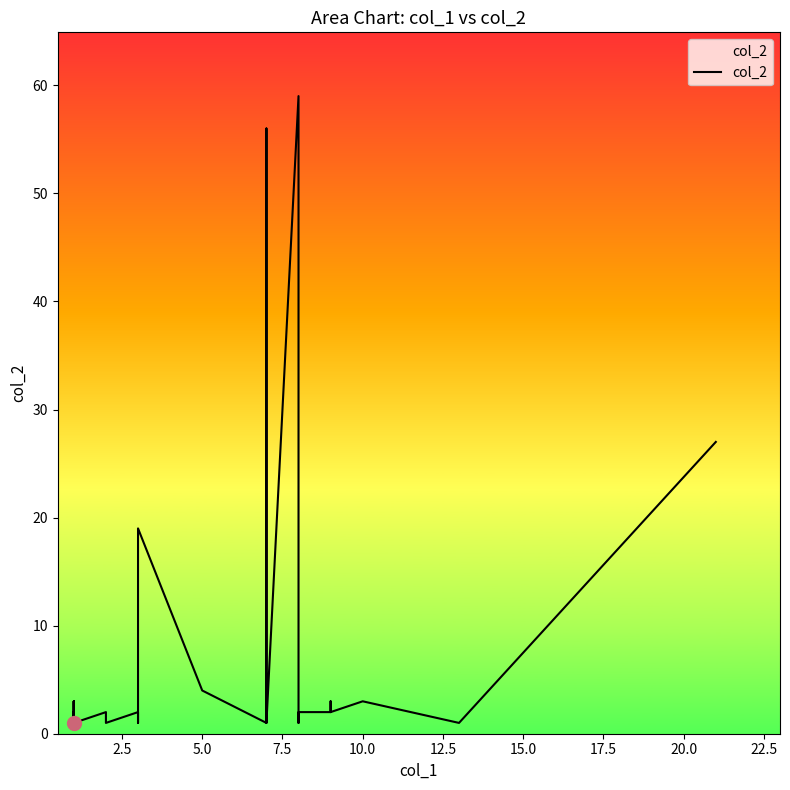

Does the chart have visible grid lines?

No